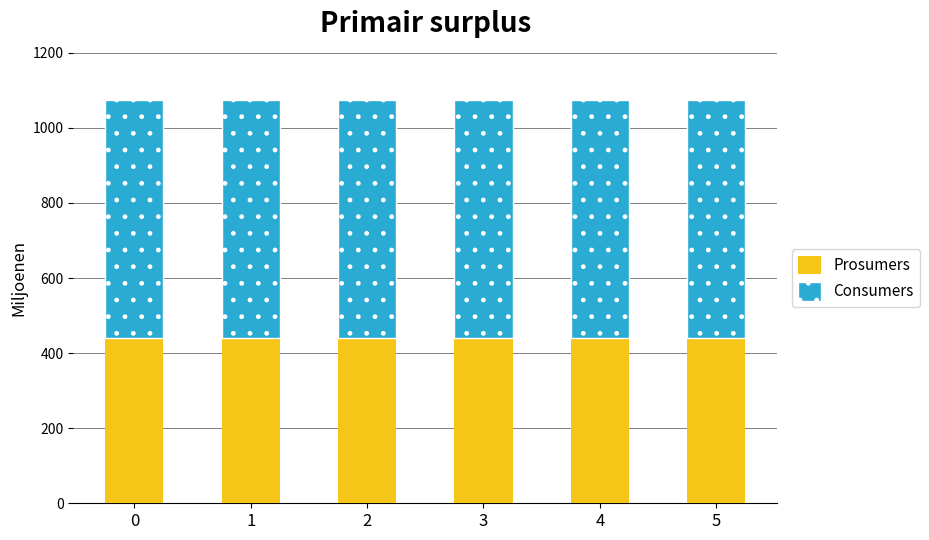

What is the value of the Prosumers bar at the 2nd from the left?

440